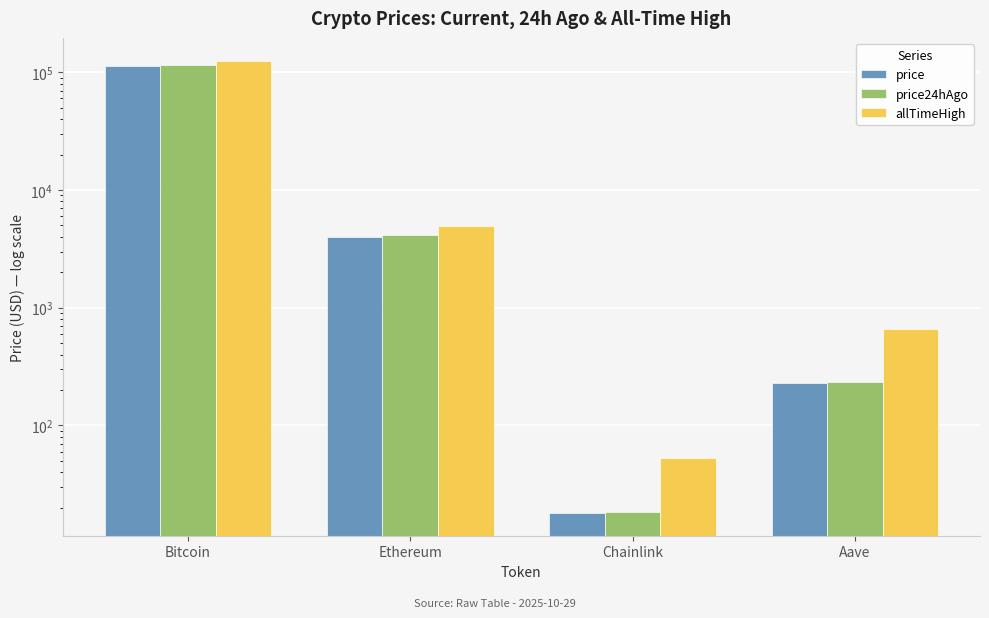

What is the spread (max minus min) of values at Ethereum?

946.8